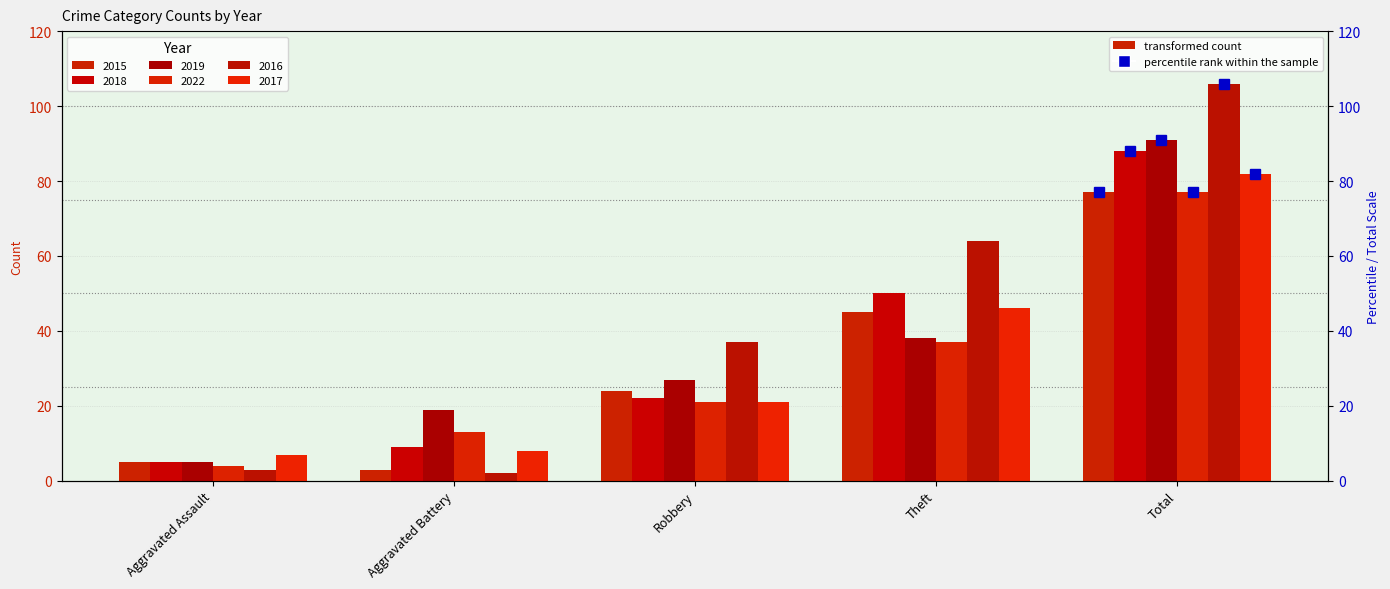

List the series in order of their peak value, highest first.

2016, 2019, 2018, 2017, 2015, 2022